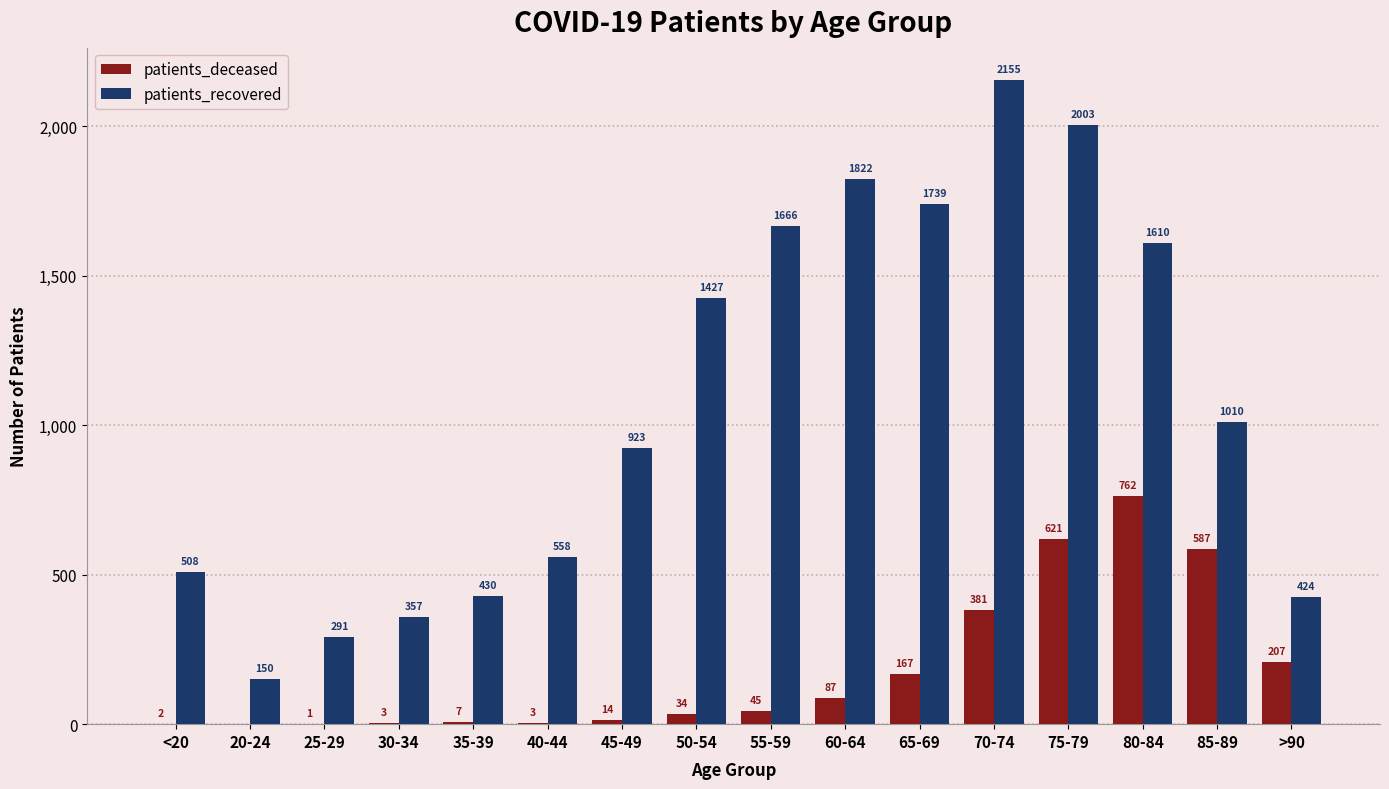

What is the sum of the patients_recovered values at 50-54 and 35-39?

1857